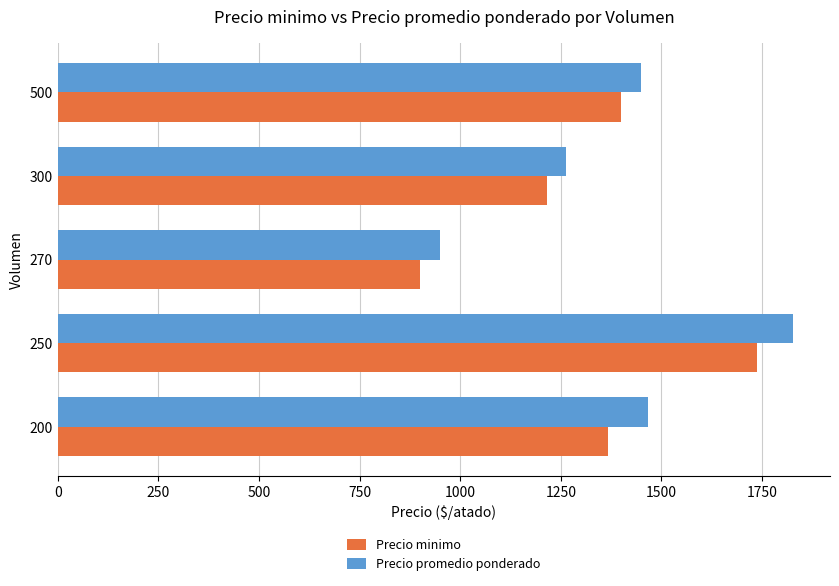

What value does the Precio promedio ponderado series have at 270?

950.0